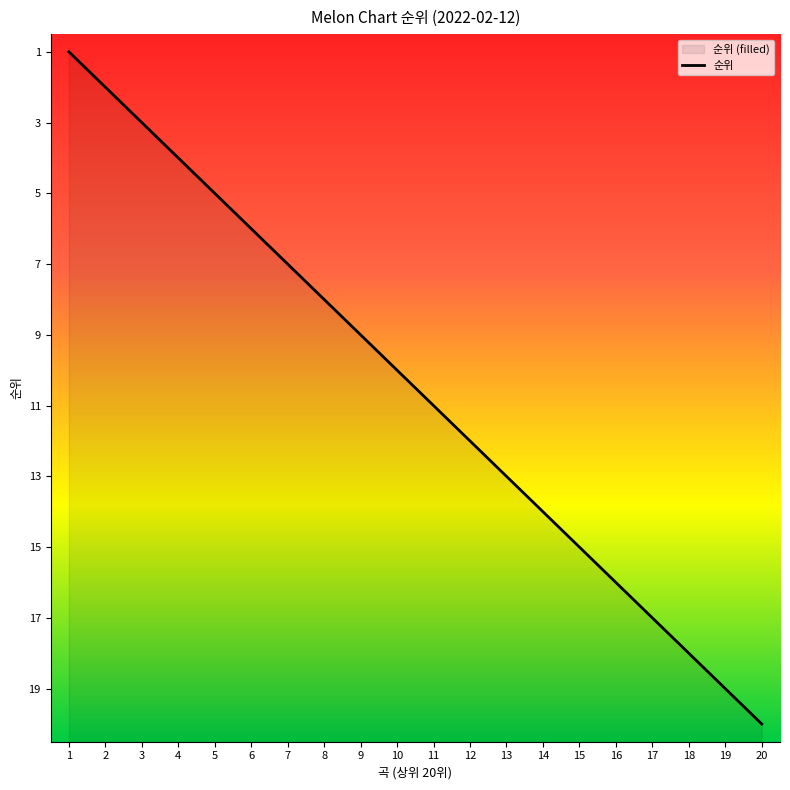

Where is the data nearest to the value 10?

10